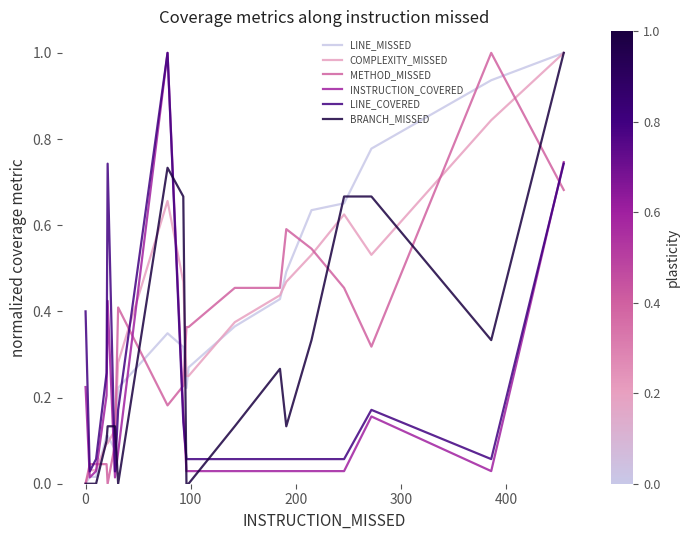

What is the maximum value shown in the chart?

1.0